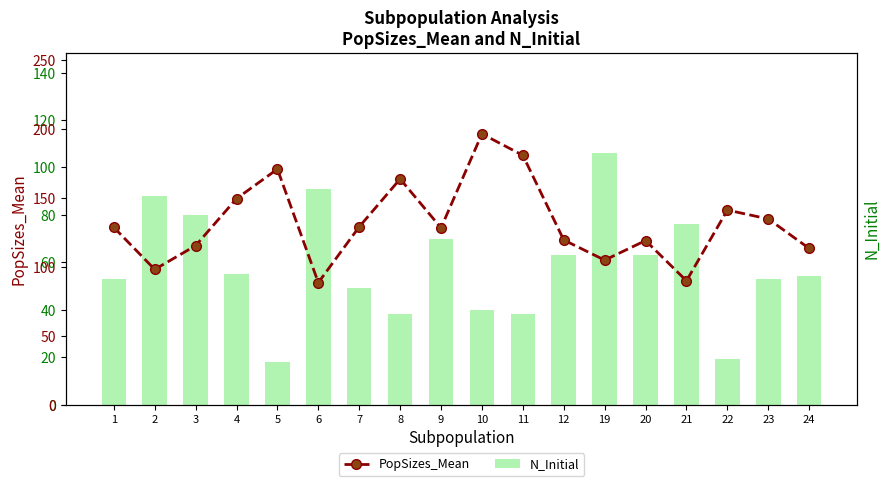

What is the smallest value displayed?

18.0